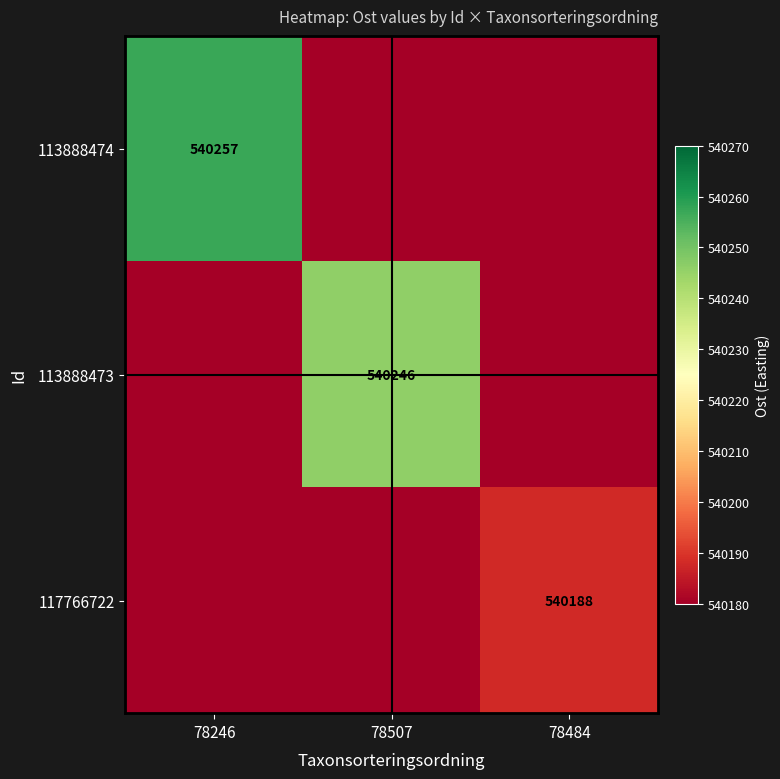

True or false: 113888474 has a value of 540257 at 78246.

True